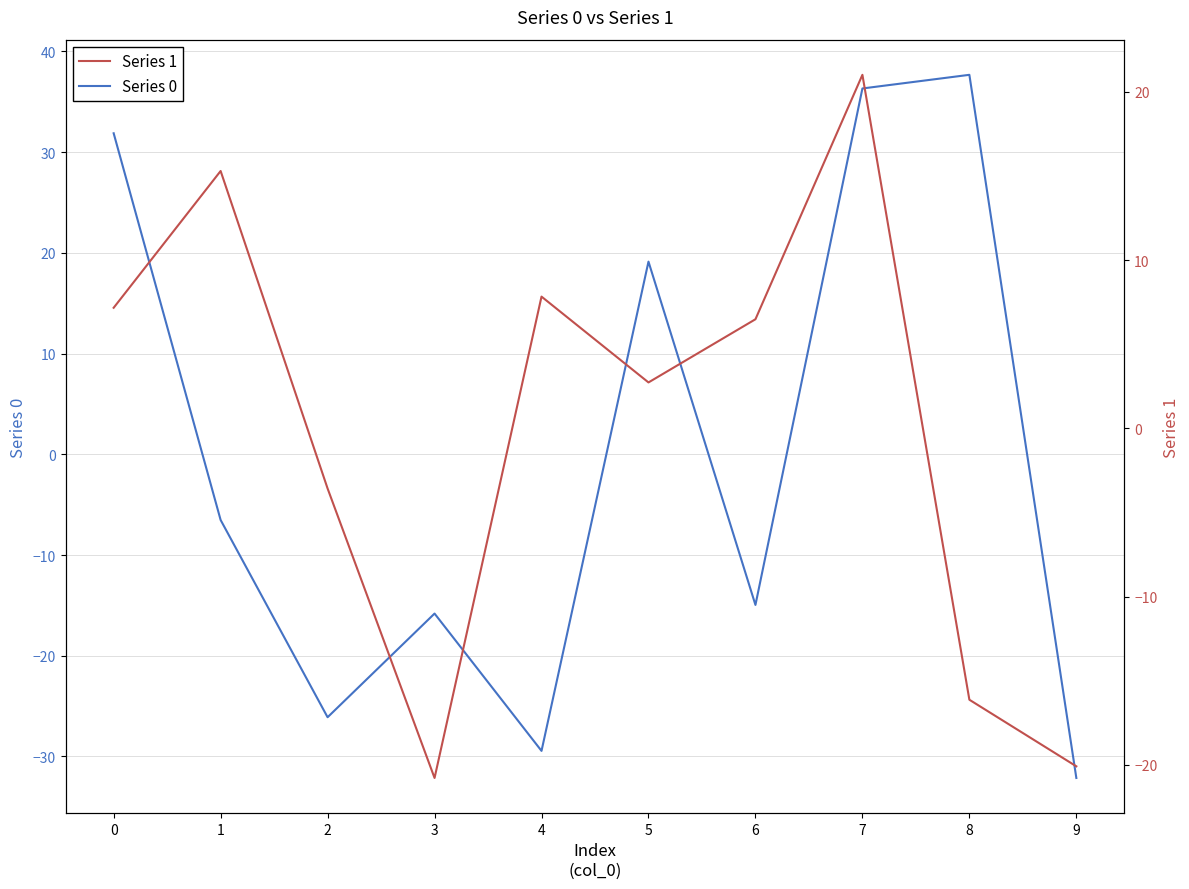

True or false: Series 0 has more than 0 points higher than both neighbors.

True